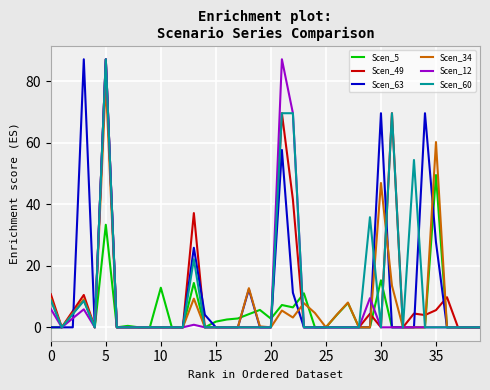

What are all the series names shown in the legend?

Scen_5, Scen_49, Scen_63, Scen_34, Scen_12, Scen_60